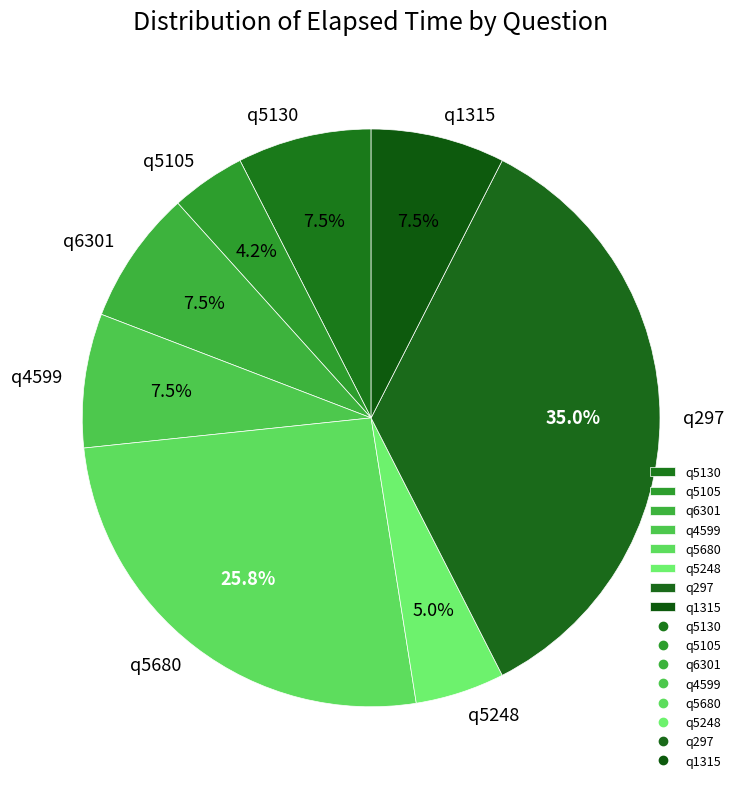

Approximately how many times larger is the value at q5105 compared to q6301?

0.6